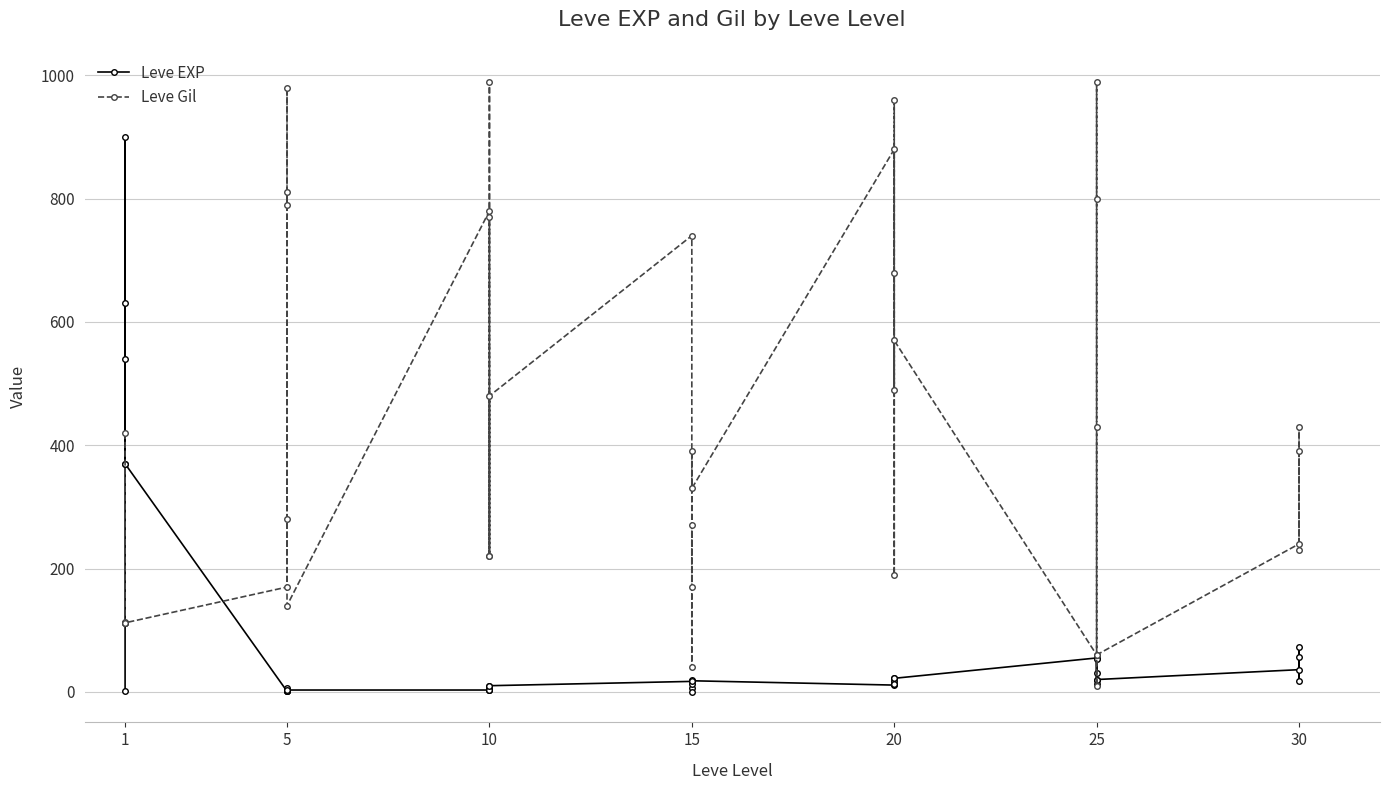

At which category is the sum across all series the highest?

1